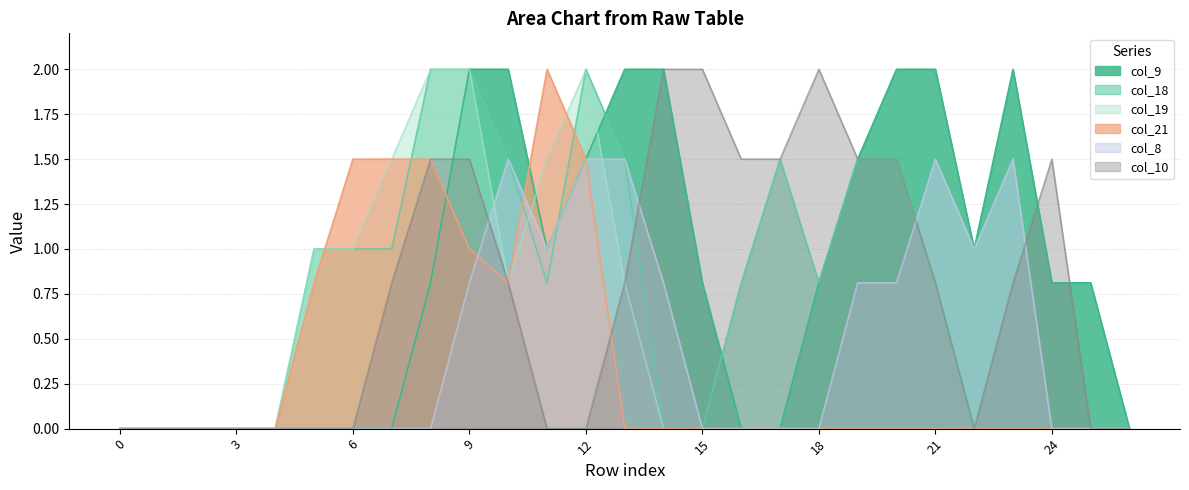

The col_8 series shows 0.6 at 8. True or false?

False